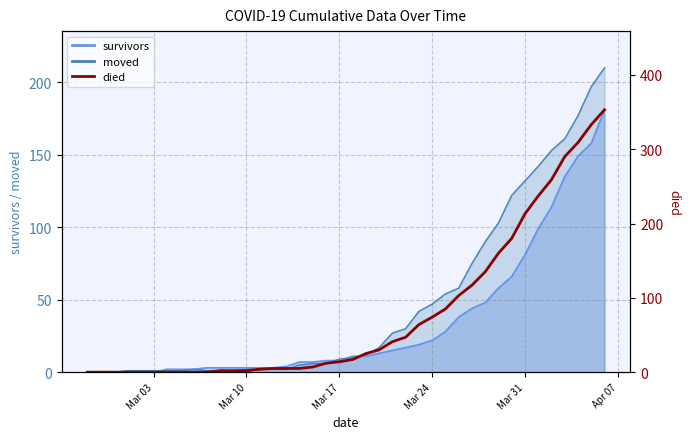

True or false: the data has more than 2 interior local peaks.

False